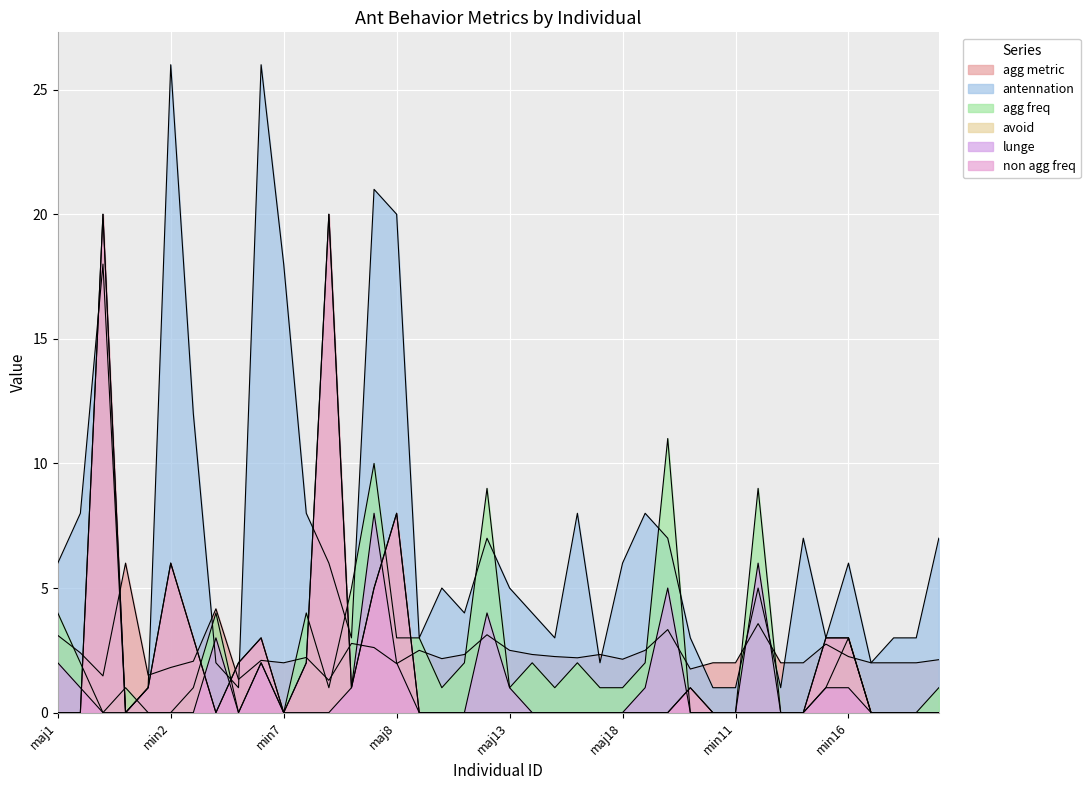

In lunge, how many points are lower than both neighbors (excluding endpoints)?

1